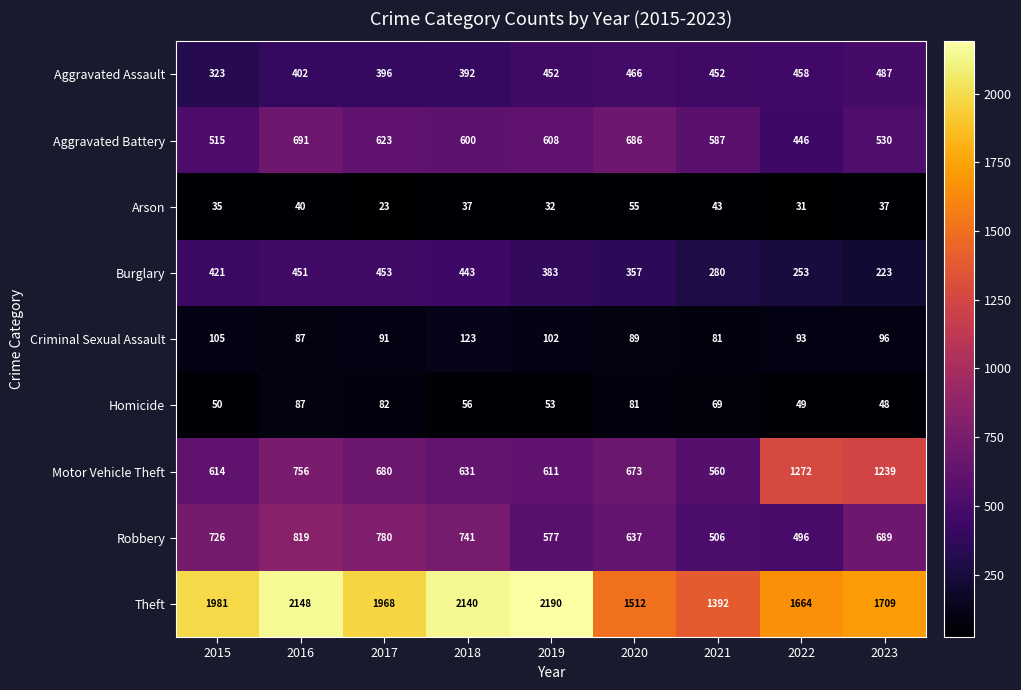

How many series are shown in this chart?

9